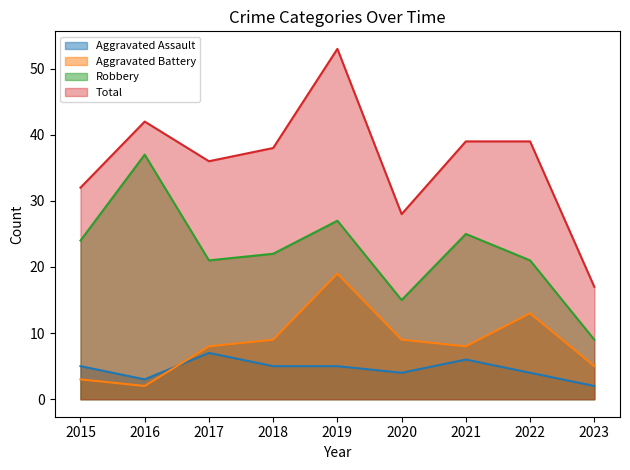

What is the approximate value of Robbery at 2015, to the nearest 10?

20